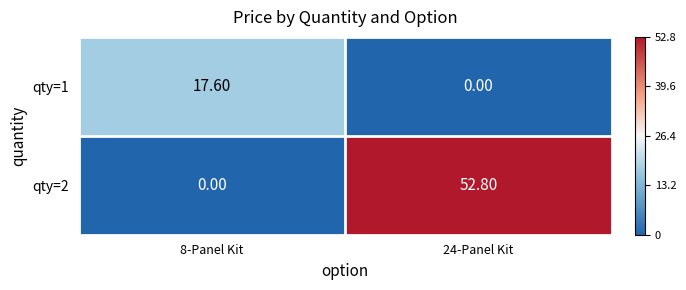

Which series changed the most between 8-Panel Kit and 24-Panel Kit?

qty=2